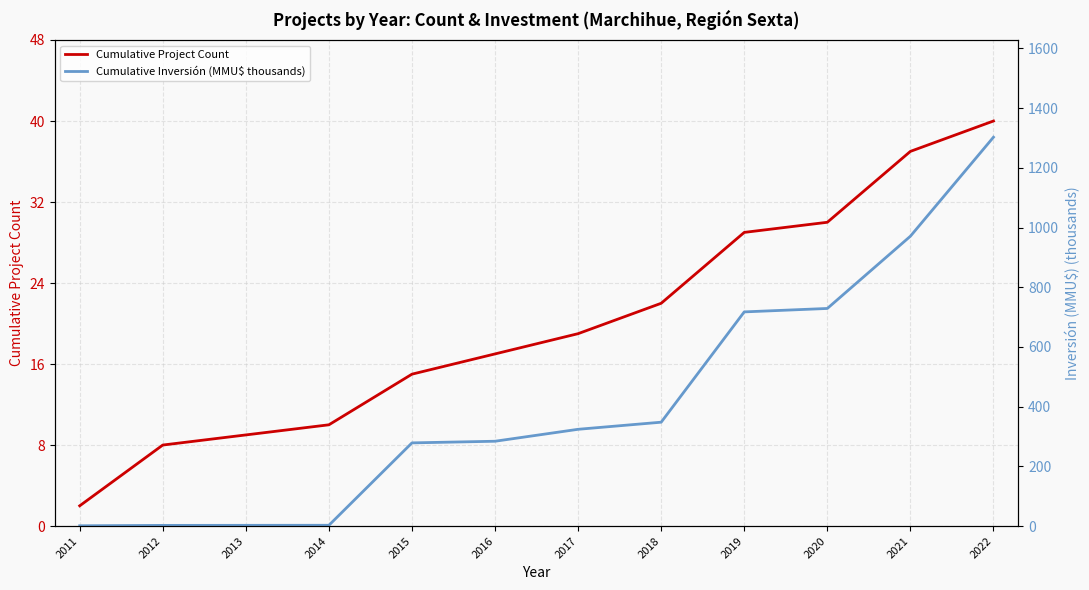

At which label does Cumulative Project Count first exceed 19?

2018